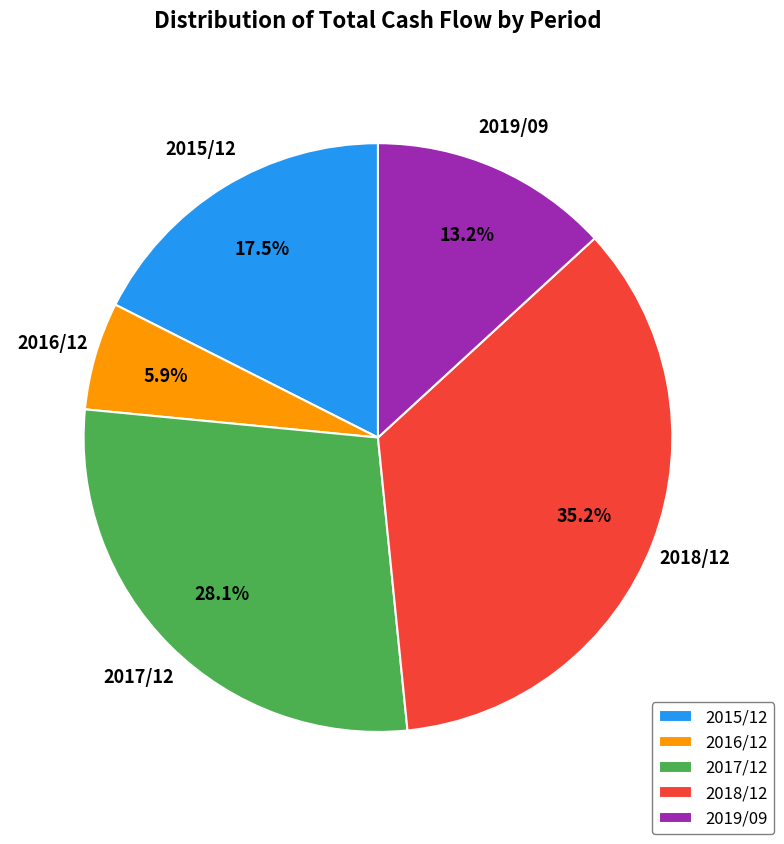

What percentage is the 2016/12 slice, to the nearest percent?

6%